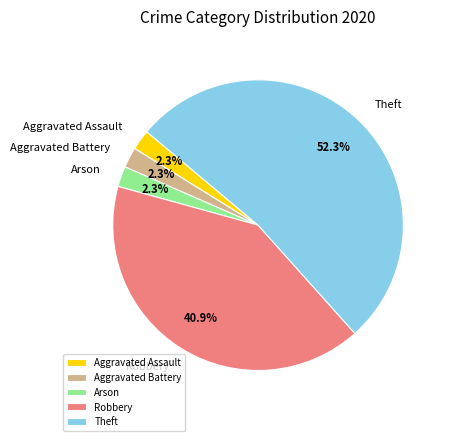

Which category has the biggest portion of the pie?

Theft